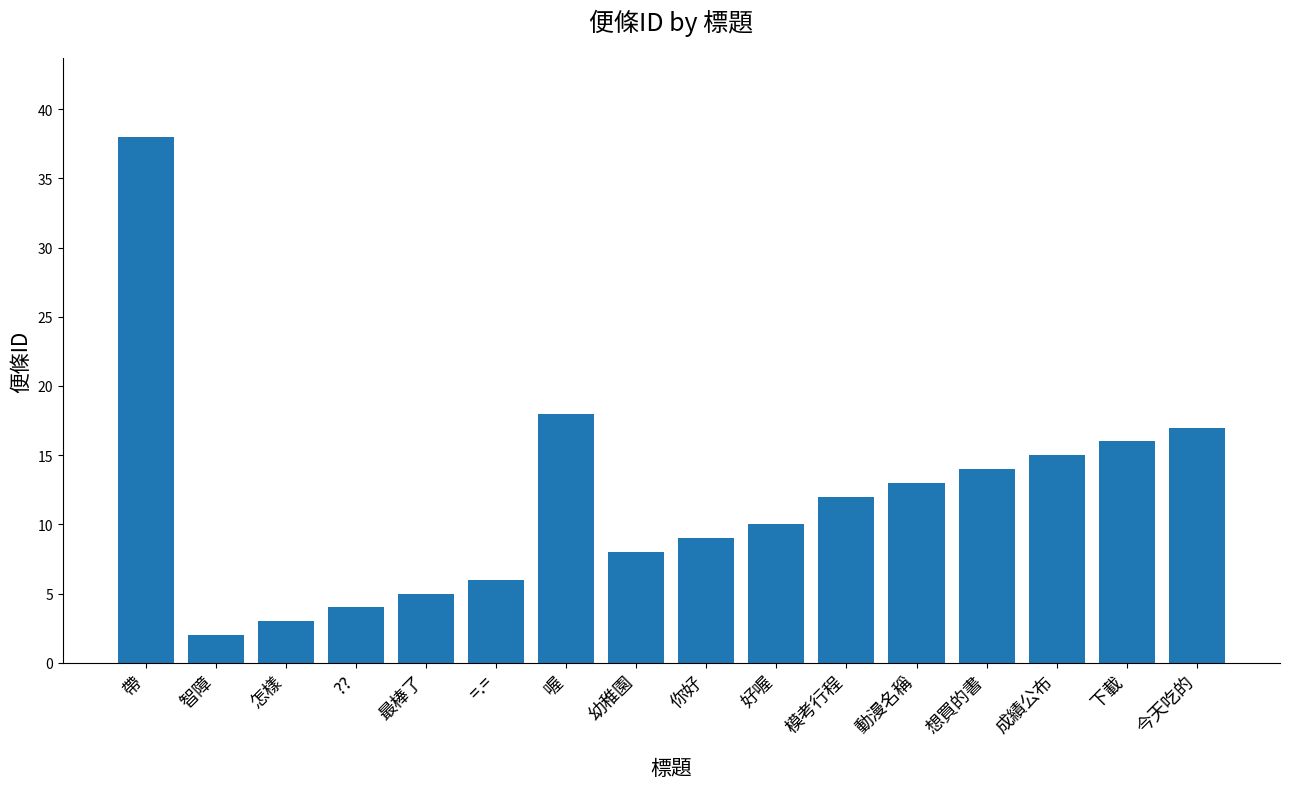

Reading left to right, list all the values displayed in this chart.

帶=38	智障=2	怎樣=3	??=4	最棒了=5	=.==6	喔=18	幼稚園=8	你好=9	好喔=10	模考行程=12	動漫名稱=13	想買的書=14	成績公布=15	下載=16	今天吃的=17